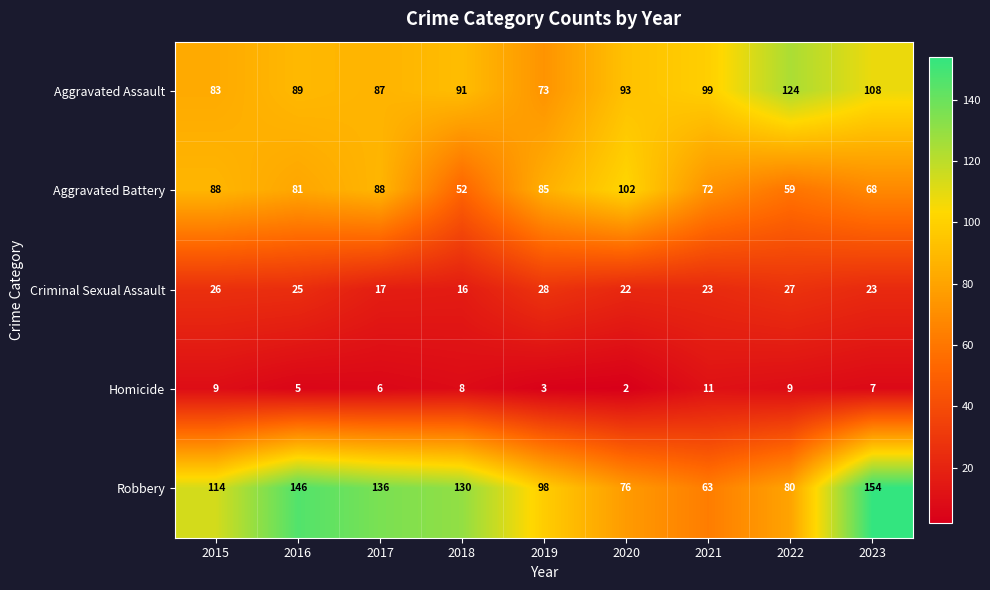

List the series in order of their overall mean, highest first.

Robbery, Aggravated Assault, Aggravated Battery, Criminal Sexual Assault, Homicide